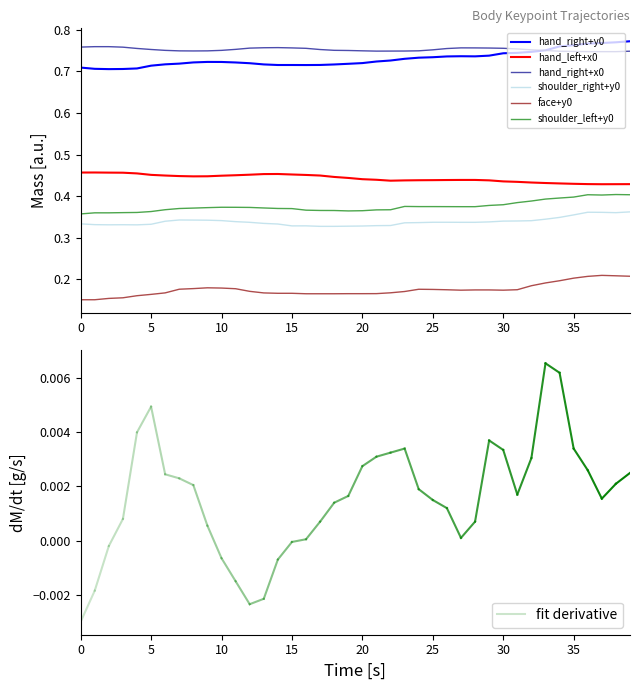

True or false: shoulder_right+y0 and shoulder_left+y0 intersect in this chart.

False